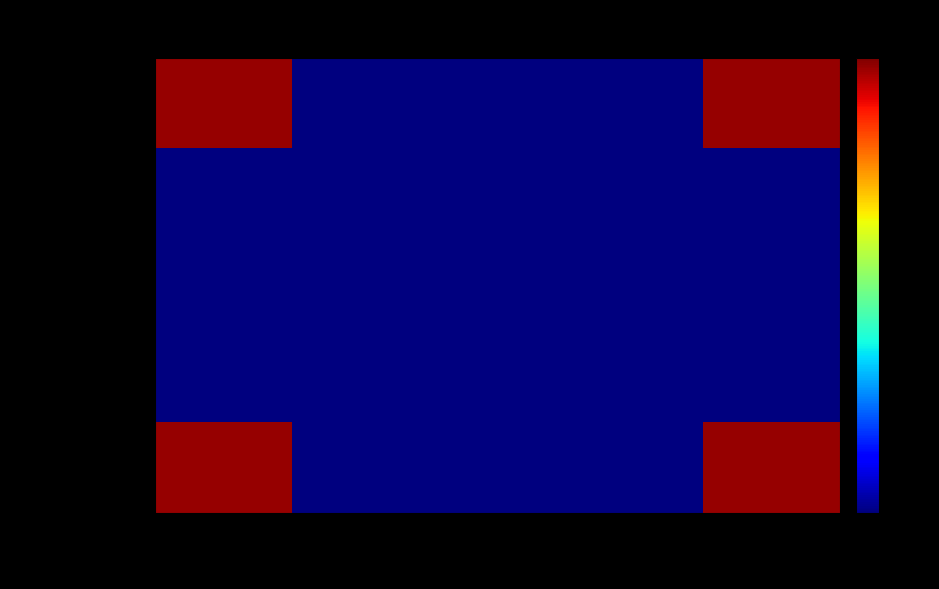

Which has a higher value, Not executed or Pass?

Pass